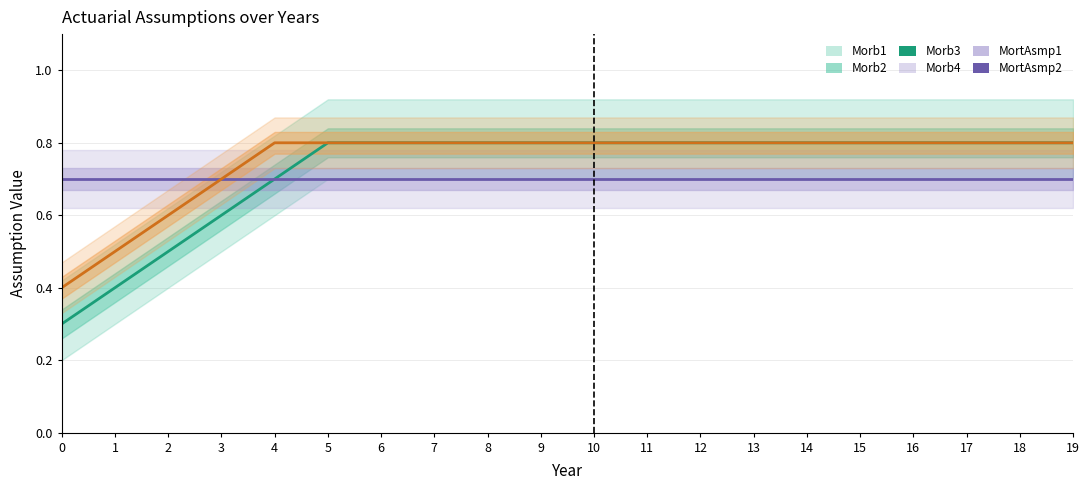

Rank the series by their average value, from lowest to highest.

MortAsmp2, Morb3